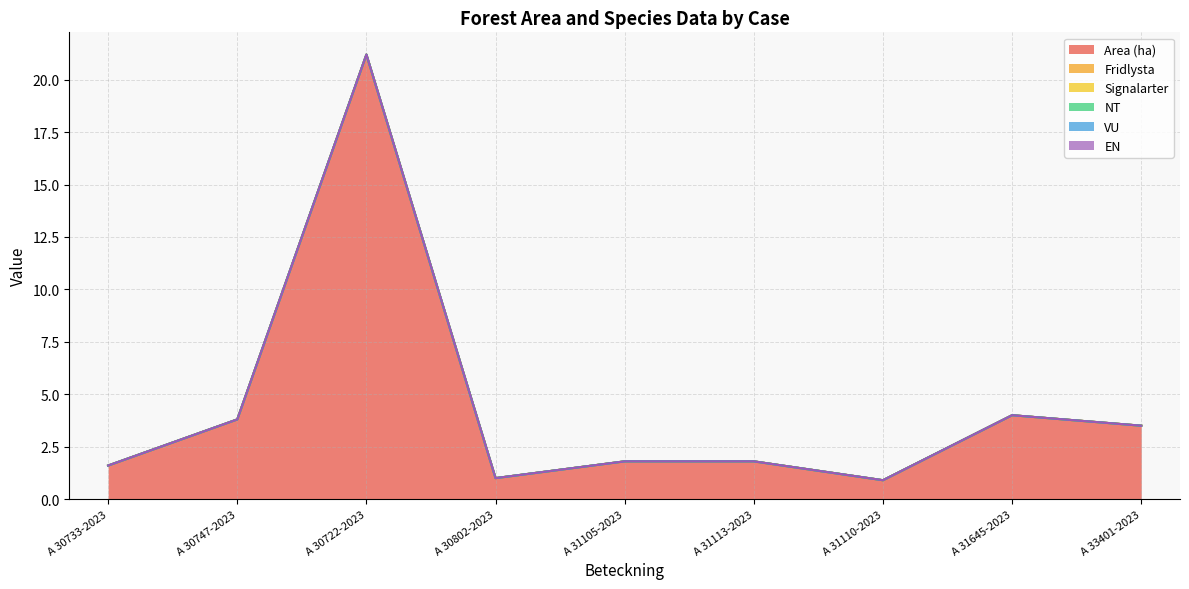

Reading right to left, extract all data points from this chart.

Area (ha): 3.5	4.0	0.9	1.8	1.8	1.0	21.2	3.8	1.6
Fridlysta: 0.0	0.0	0.0	0.0	0.0	0.0	0.0	0.0	0.0
Signalarter: 0.0	0.0	0.0	0.0	0.0	0.0	0.0	0.0	0.0
NT: 0.0	0.0	0.0	0.0	0.0	0.0	0.0	0.0	0.0
VU: 0.0	0.0	0.0	0.0	0.0	0.0	0.0	0.0	0.0
EN: 0.0	0.0	0.0	0.0	0.0	0.0	0.0	0.0	0.0